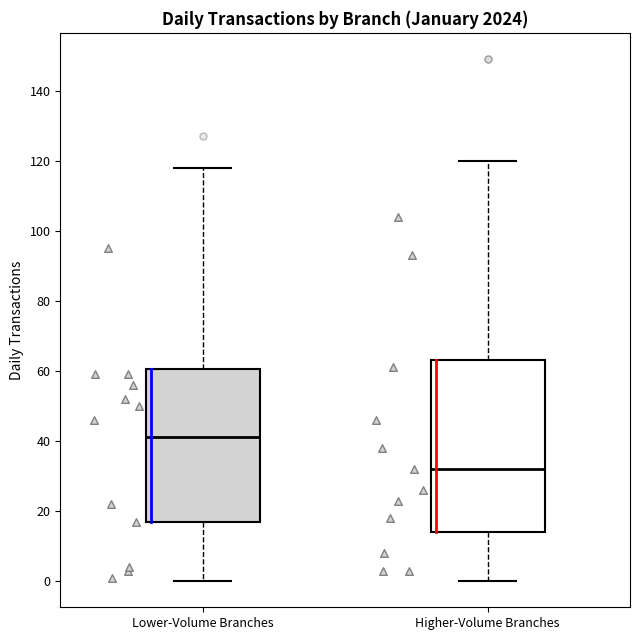

Which box is the tallest, from its lower edge to its upper edge?

Higher-Volume Branches